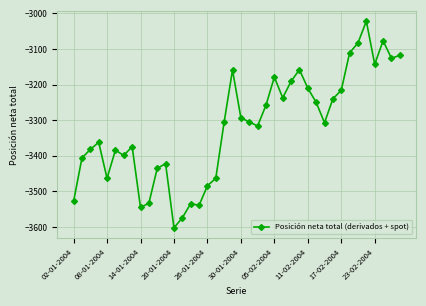

What is the greatest value displayed?

-3022